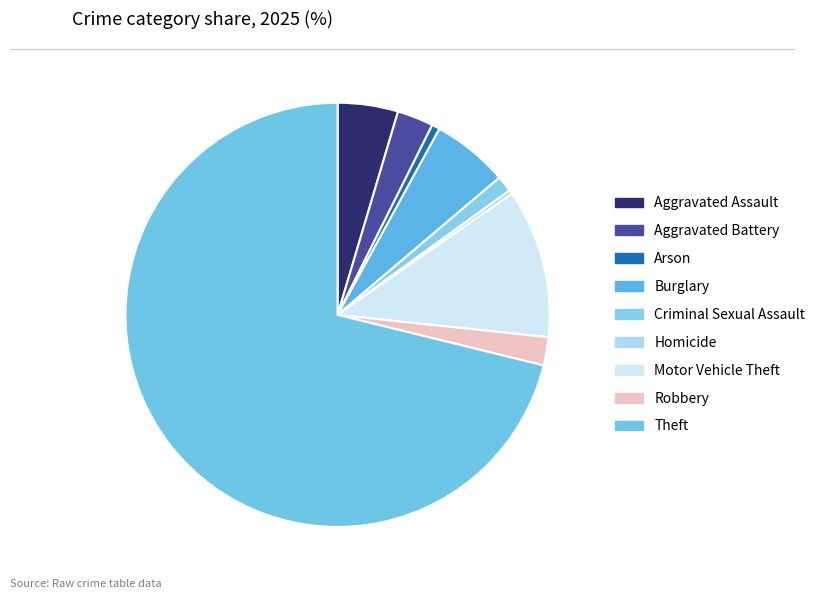

Count the number of slices in the pie.

9